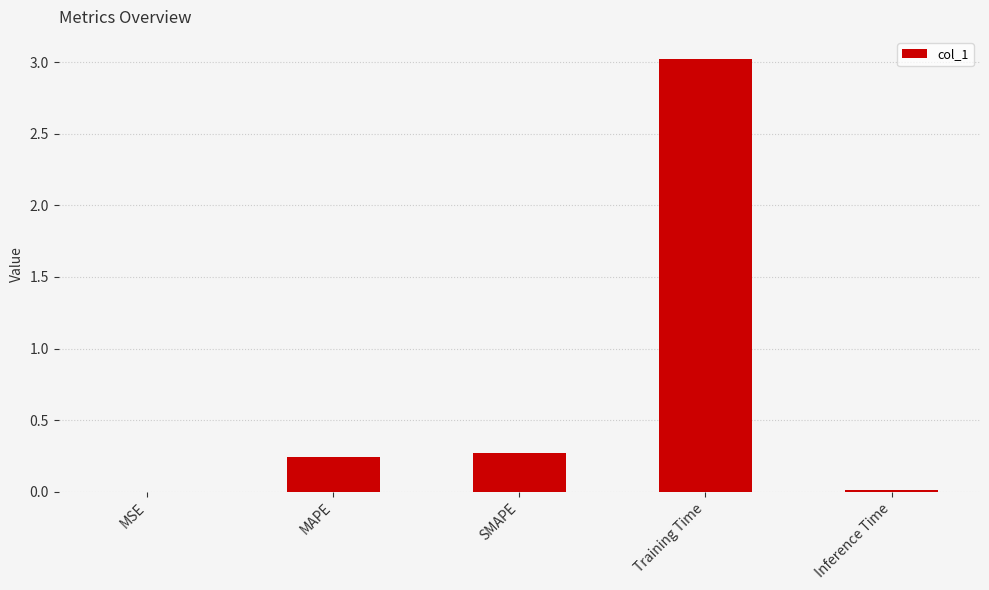

What is the sum of all values?

3.5